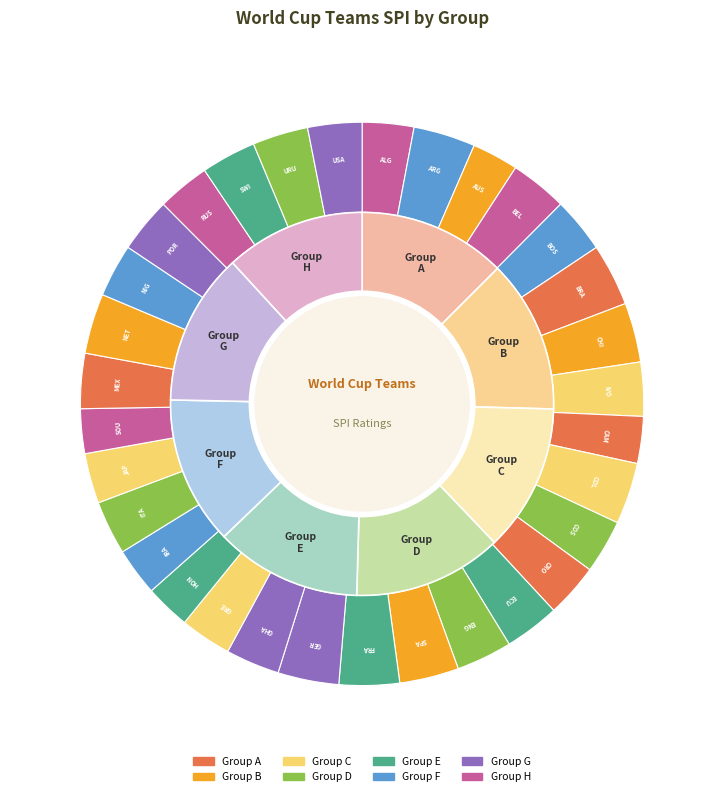

To the nearest percent, what portion does Portugal represent?

3%